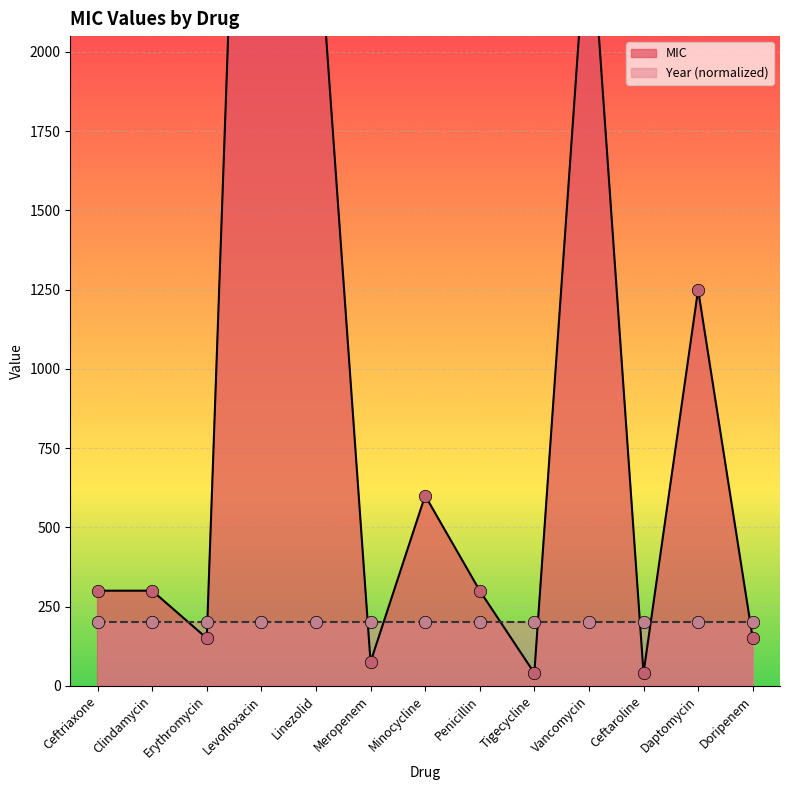

Approximately how many times larger is the value at Ceftriaxone compared to Doripenem?

2.0